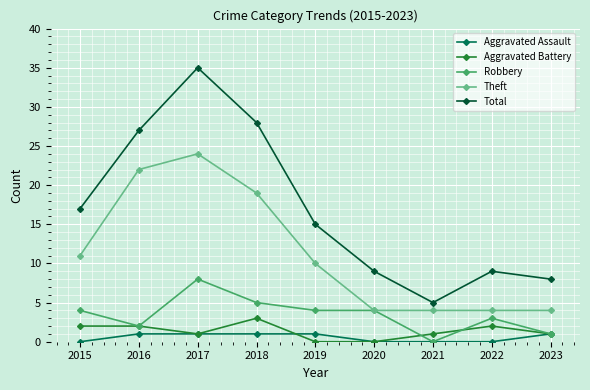

What is the difference between the Aggravated Assault values at 2022 and 2018?

1